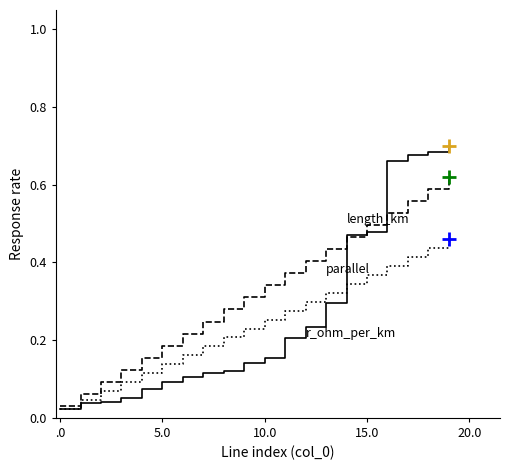

At which category is the sum across all series the highest?

19